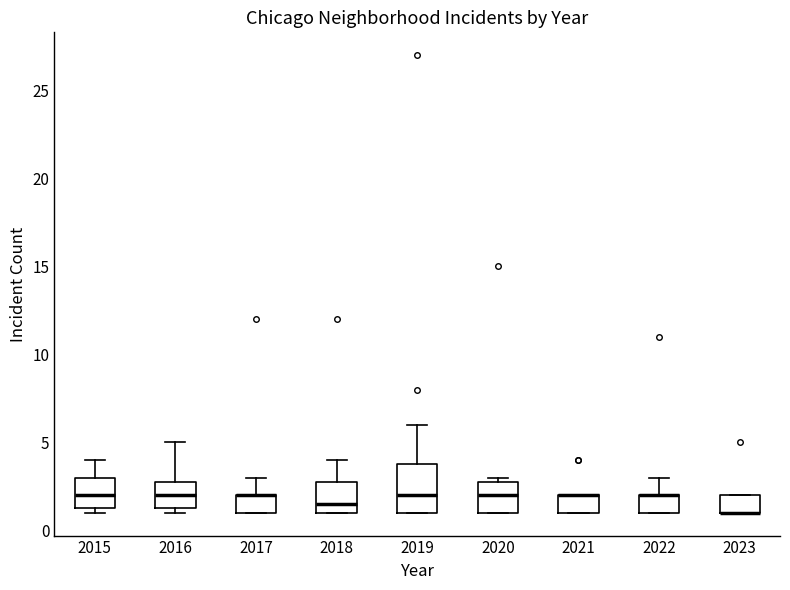

Reading left to right, read every box against the y-axis: the position of its median line, the range the box covers, and the ends of its whiskers. The values are not printed on the chart, so give them approximately, as read against the axis.

2015: median 2.0, box 1.5 to 3.0, whiskers 1.0 to 4.0
2016: median 2.0, box 1.5 to 3.0, whiskers 1.0 to 5.0
2017: median 2.0 (drawn on the box's upper edge), box 1.0 to 2.0, whiskers 1.0 to 3.0
2018: median 1.5, box 1.0 to 3.0, whiskers 1.0 to 4.0
2019: median 2.0, box 1.0 to 4.0, whiskers 1.0 to 6.0
2020: median 2.0, box 1.0 to 3.0, whiskers 1.0 to 3.0 (just above the box's upper edge)
2021: median 2.0 (drawn on the box's upper edge), box 1.0 to 2.0, whiskers 1.0 to 2.0
2022: median 2.0 (drawn on the box's upper edge), box 1.0 to 2.0, whiskers 1.0 to 3.0
2023: median 1.0 (drawn on the box's lower edge), box 1.0 to 2.0, whiskers 1.0 to 2.0